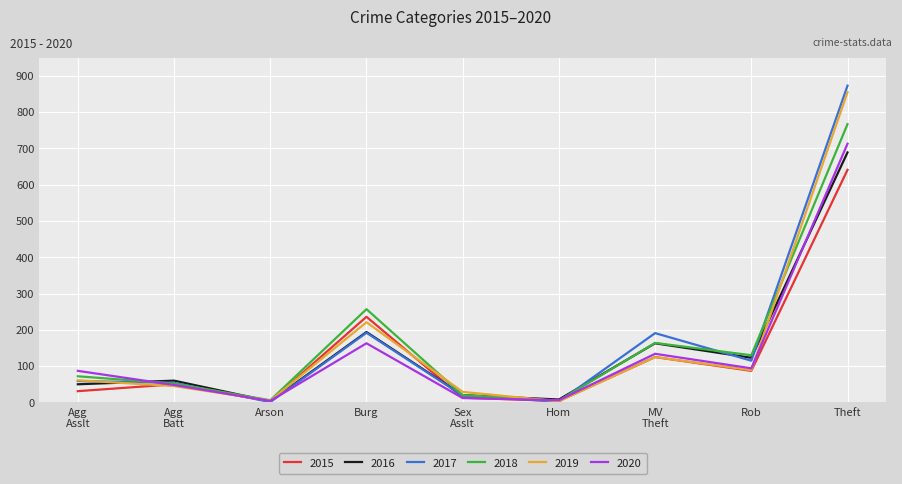

Which label corresponds to the largest value in the chart?

Theft